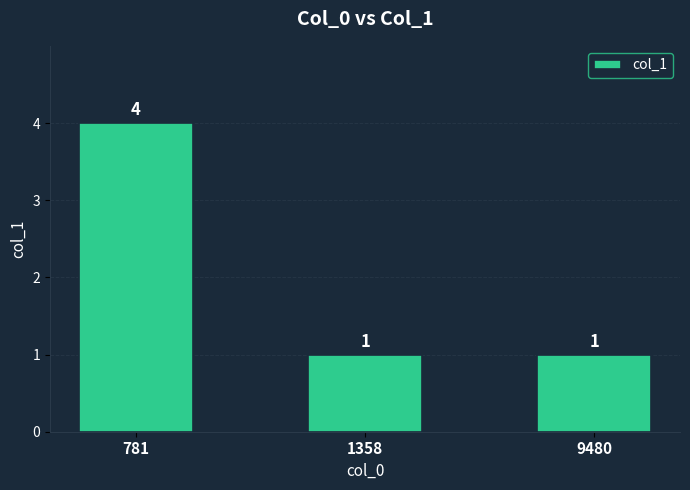

How many values are between 1 and 4?

3